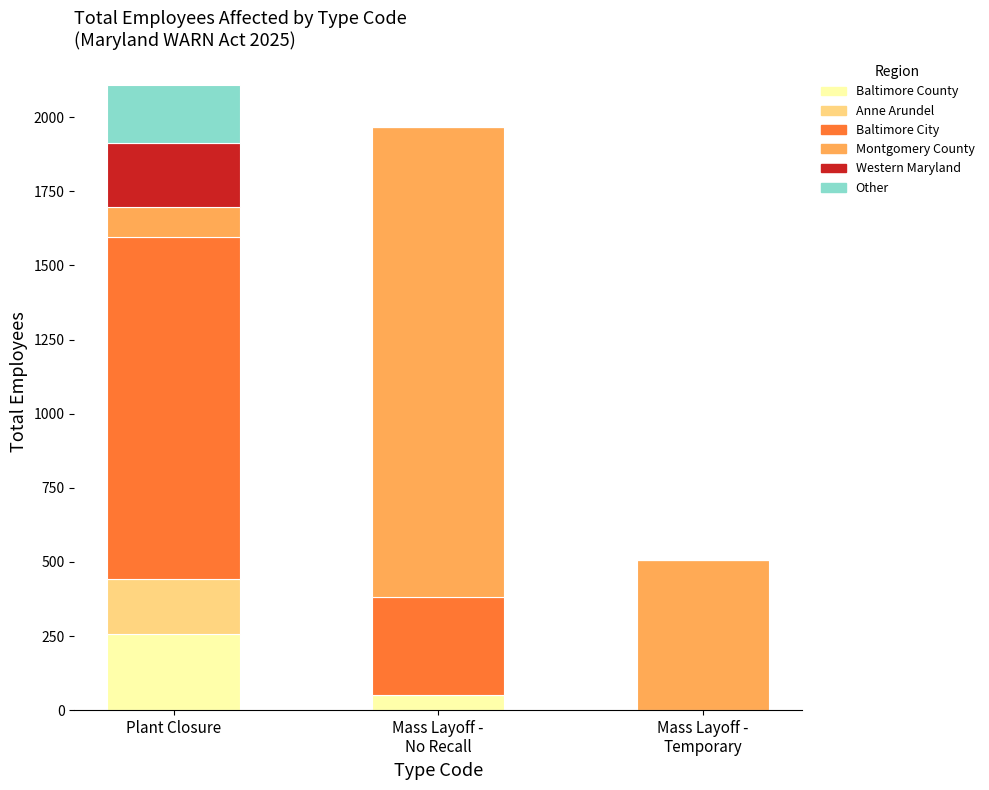

How many distinct data groups are displayed?

6